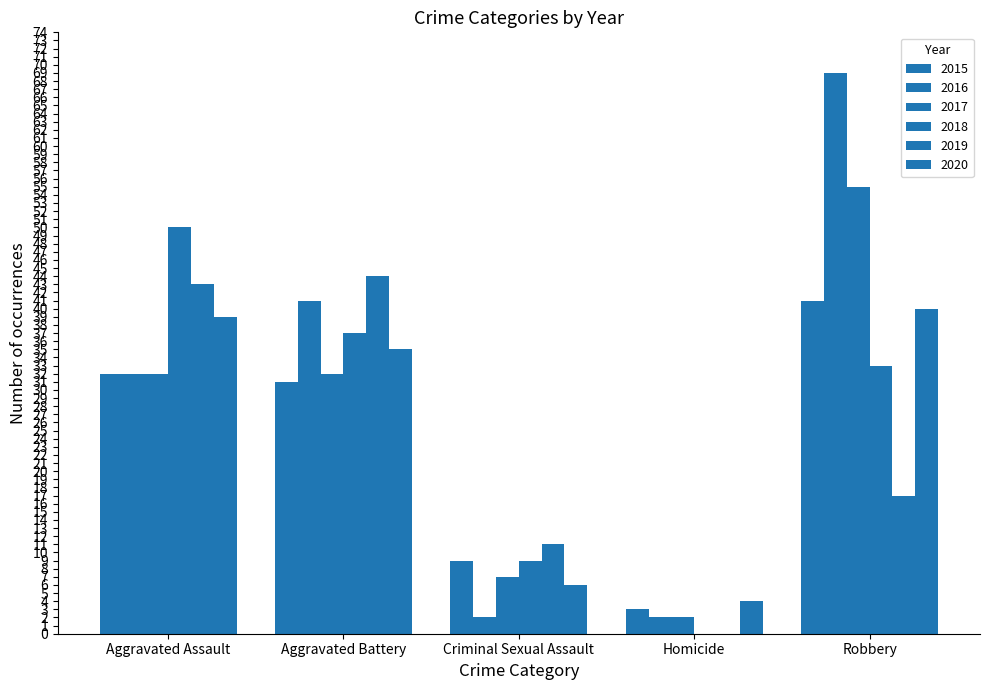

Reading left to right, extract all data points from this chart.

2015: Aggravated Assault=32	Aggravated Battery=31	Criminal Sexual Assault=9	Homicide=3	Robbery=41
2016: Aggravated Assault=32	Aggravated Battery=41	Criminal Sexual Assault=2	Homicide=2	Robbery=69
2017: Aggravated Assault=32	Aggravated Battery=32	Criminal Sexual Assault=7	Homicide=2	Robbery=55
2018: Aggravated Assault=50	Aggravated Battery=37	Criminal Sexual Assault=9	Homicide=0	Robbery=33
2019: Aggravated Assault=43	Aggravated Battery=44	Criminal Sexual Assault=11	Homicide=0	Robbery=17
2020: Aggravated Assault=39	Aggravated Battery=35	Criminal Sexual Assault=6	Homicide=4	Robbery=40